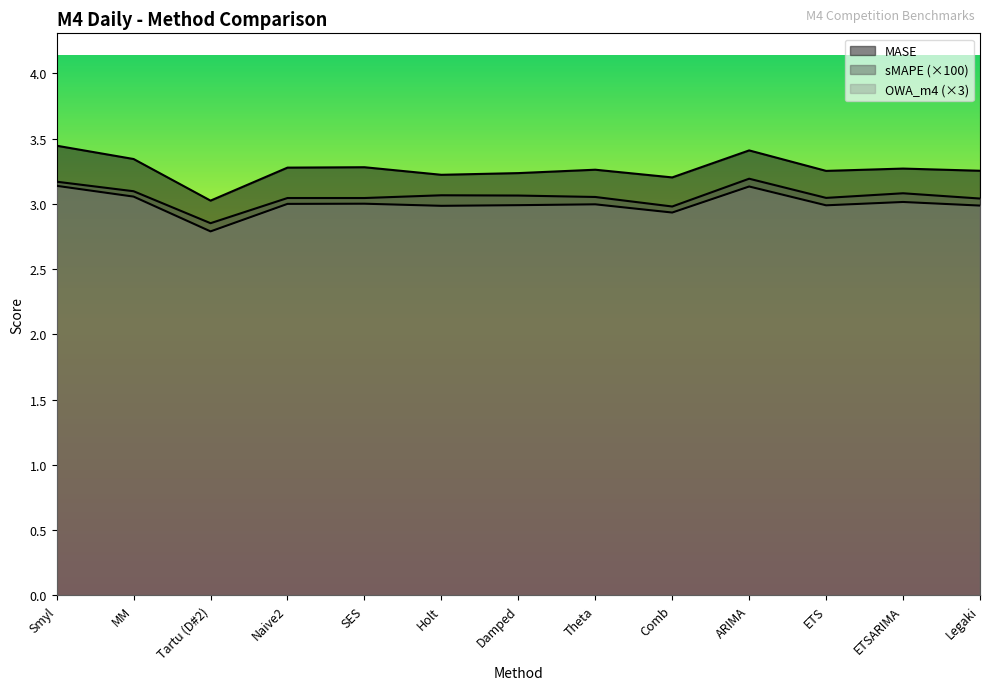

Which has a higher value, Naive2 or ETSARIMA?

ETSARIMA